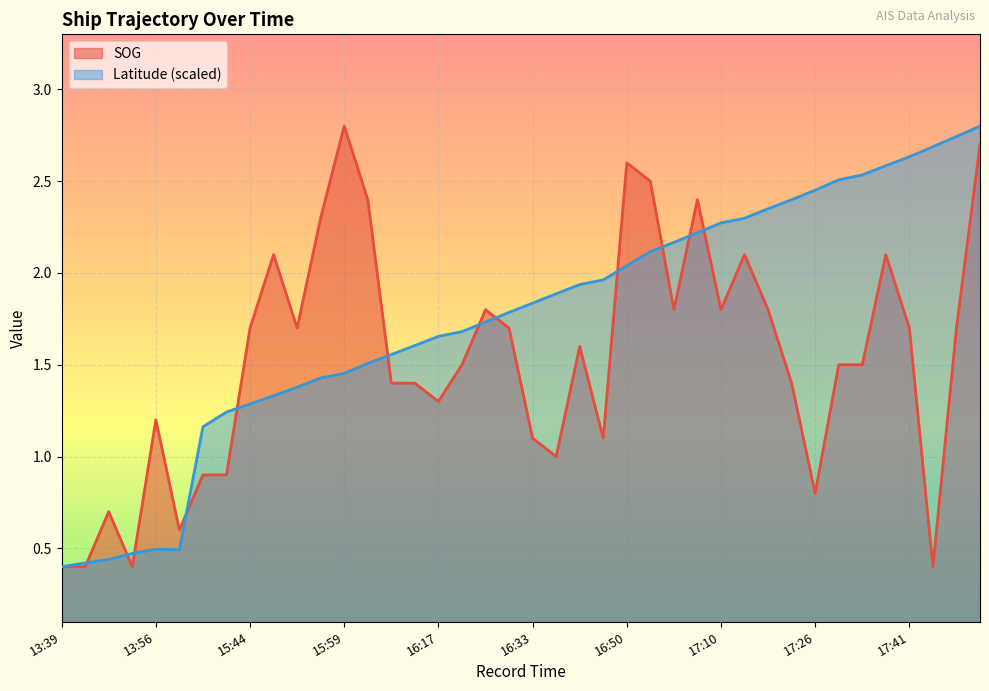

Is the value of SOG at 17:32 greater than the value of Latitude at 17:32?

No